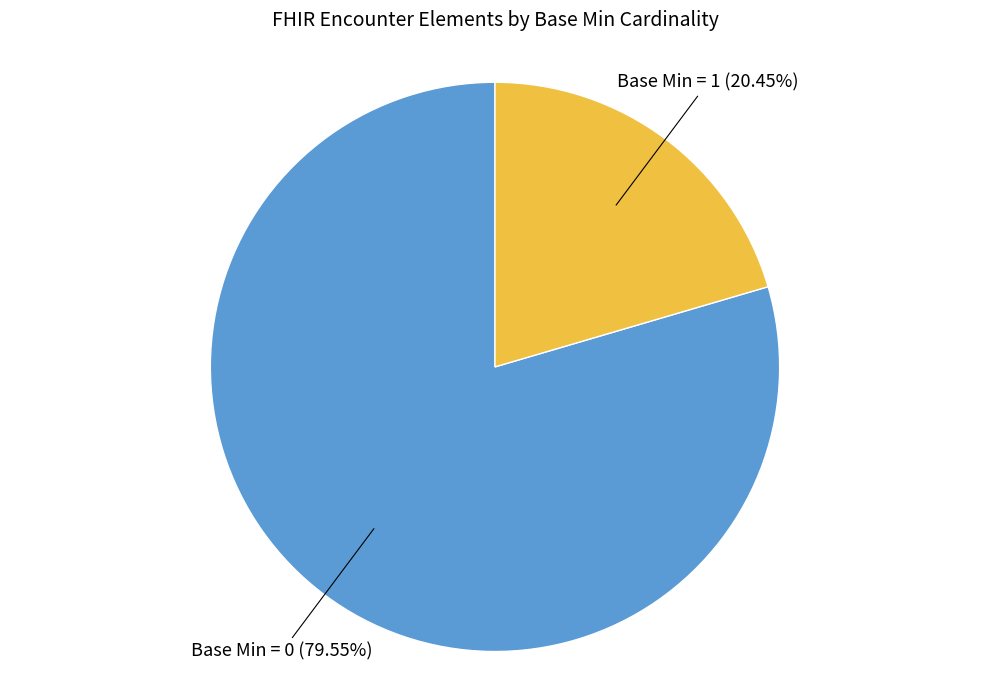

Which category has the biggest portion of the pie?

Base Min = 0